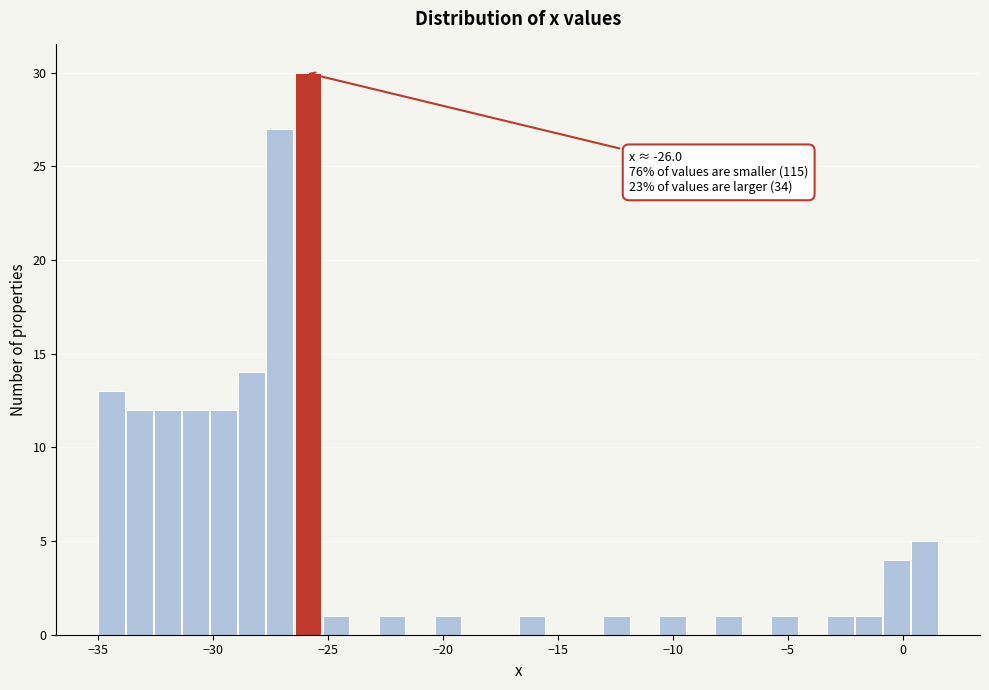

Read against the x-axis, roughly where is the centre of the tallest bar?

-26.0